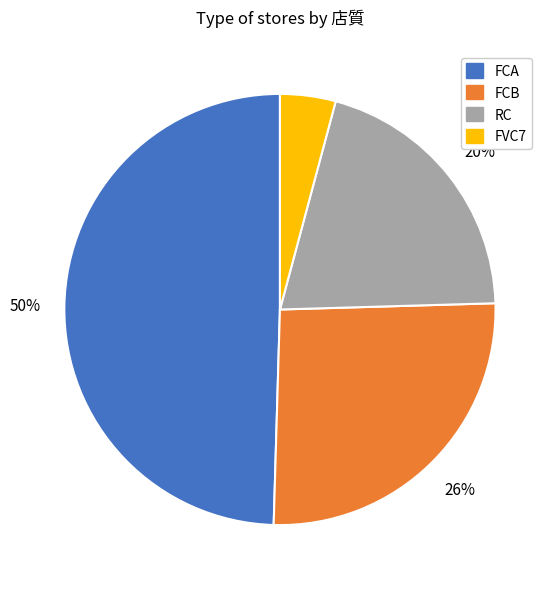

How many slices are in this pie chart?

4